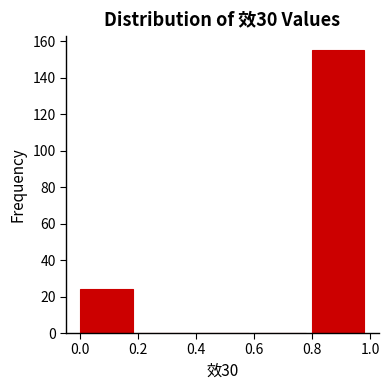

Which range on the x-axis has the tallest bar?

0.8 to 1.0